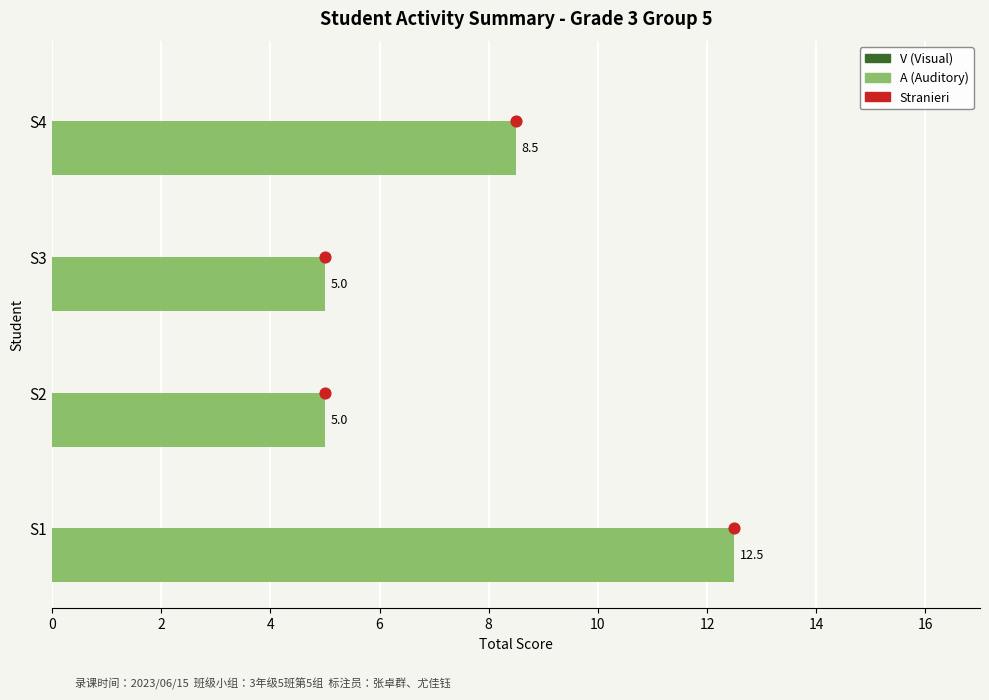

Which series has the largest total across all categories?

A (Auditory)